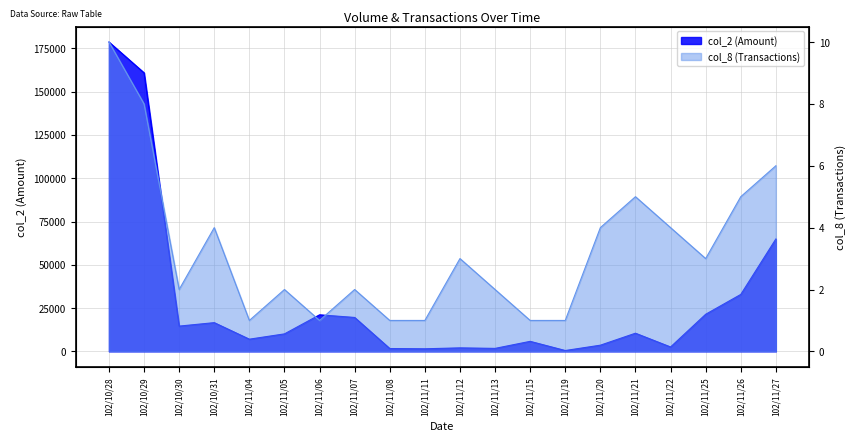

At which label is col_2 closest to 89605?

102/11/27